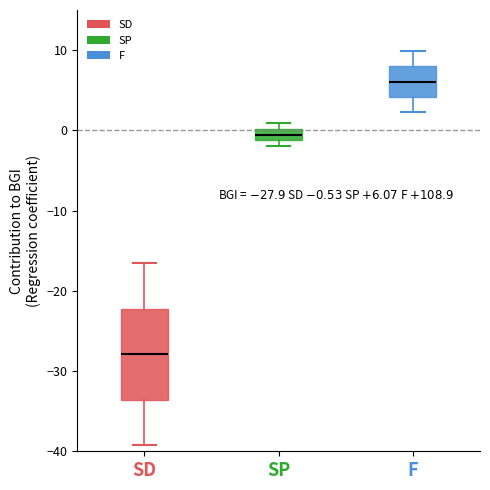

Which box is the tallest, from its lower edge to its upper edge?

SD